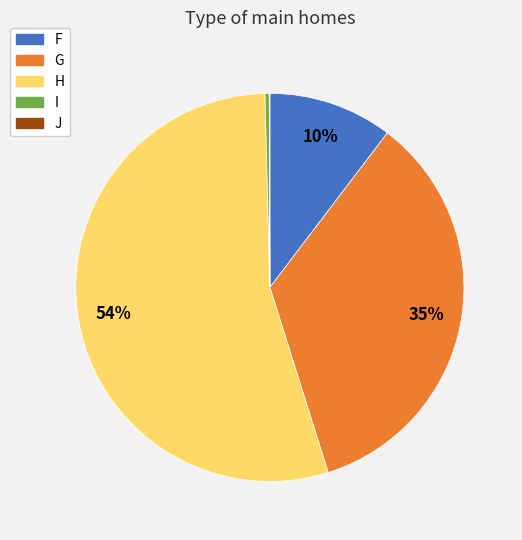

The I slice represents 12% of the pie. True or false?

False